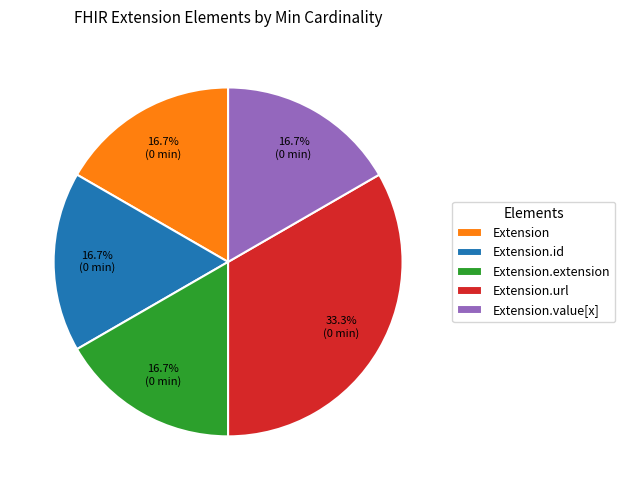

Does Extension represent more than half of the total?

No